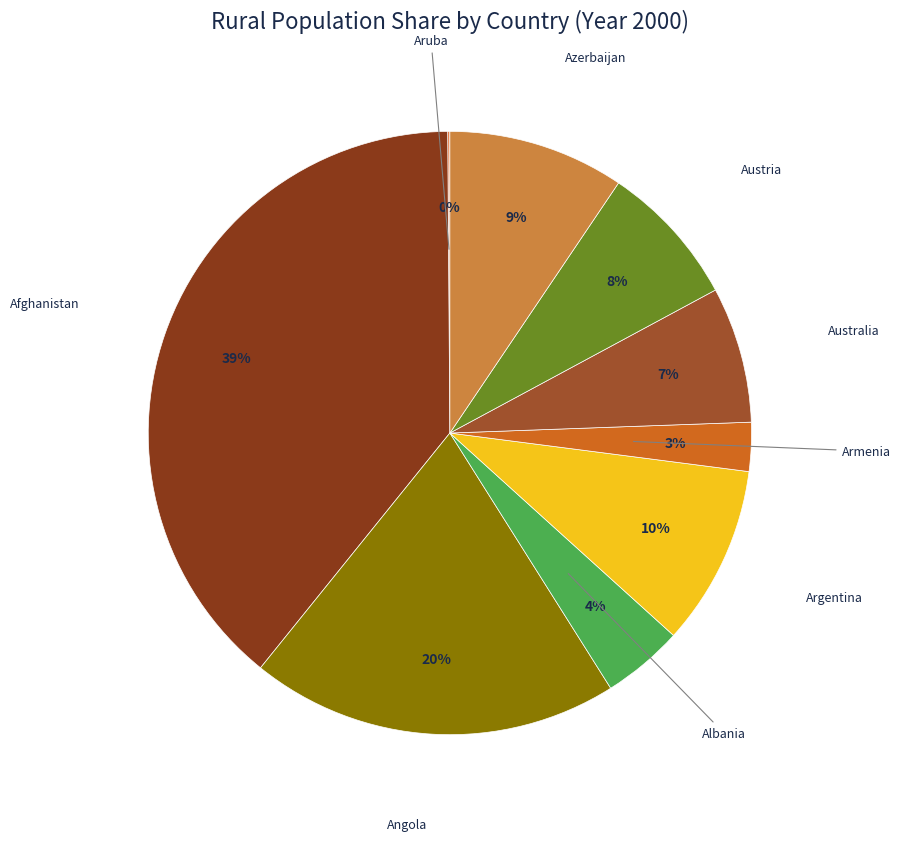

To the nearest percent, what is the average slice percentage?

11%